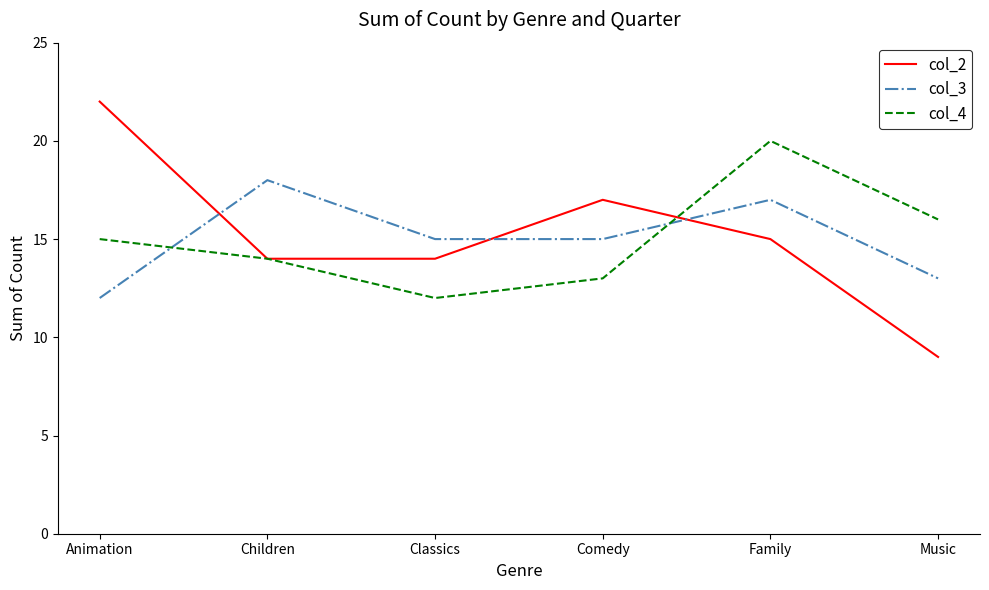

What is the maximum value for col_3?

18